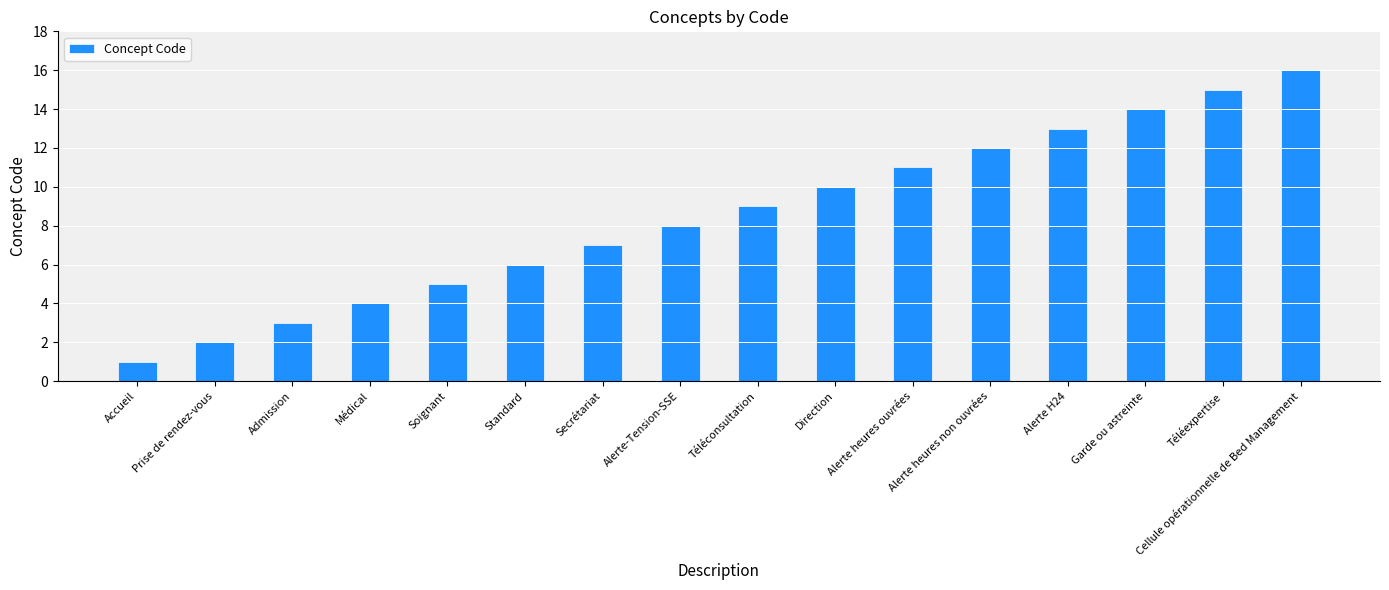

List the labels in order of value, smallest first.

Accueil, Prise de rendez-vous, Admission, Médical, Soignant, Standard, Secrétariat, Alerte-Tension-SSE, Téléconsultation, Direction, Alerte heures ouvrées, Alerte heures non ouvrées, Alerte H24, Garde ou astreinte, Téléexpertise, Cellule opérationnelle de Bed Management